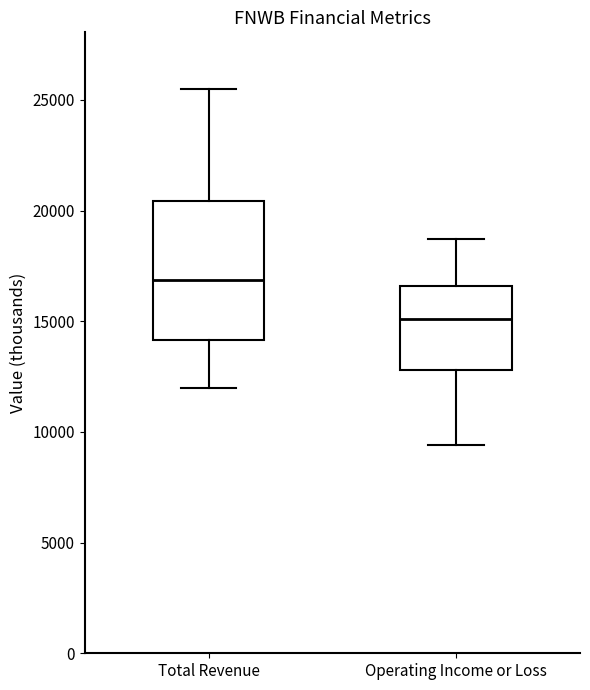

Reading left to right, read every box against the y-axis: the position of its median line, the range the box covers, and the ends of its whiskers. The values are not printed on the chart, so give them approximately, as read against the axis.

Total Revenue: median 17000, box 14000 to 20500, whiskers 12000 to 25500
Operating Income or Loss: median 15000, box 13000 to 16500, whiskers 9500 to 18500